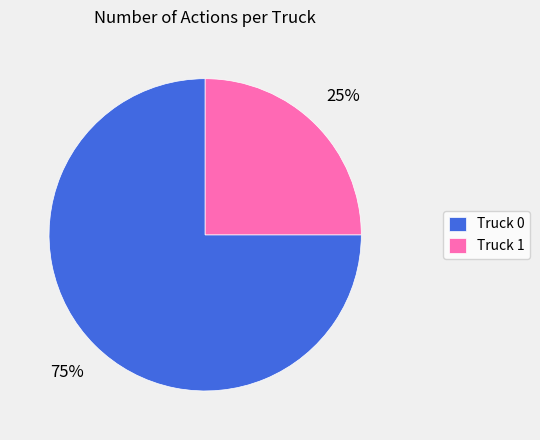

How many segments does this pie chart have?

2